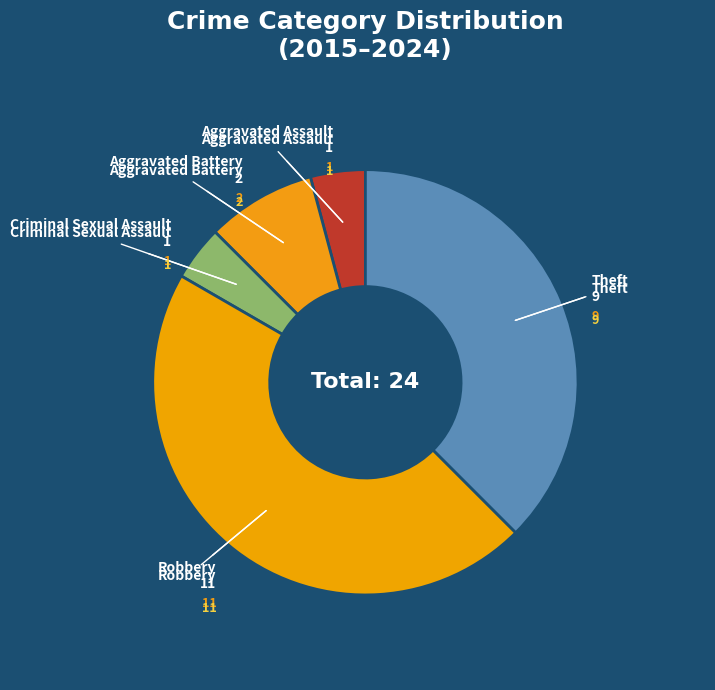

How many segments does this pie chart have?

5